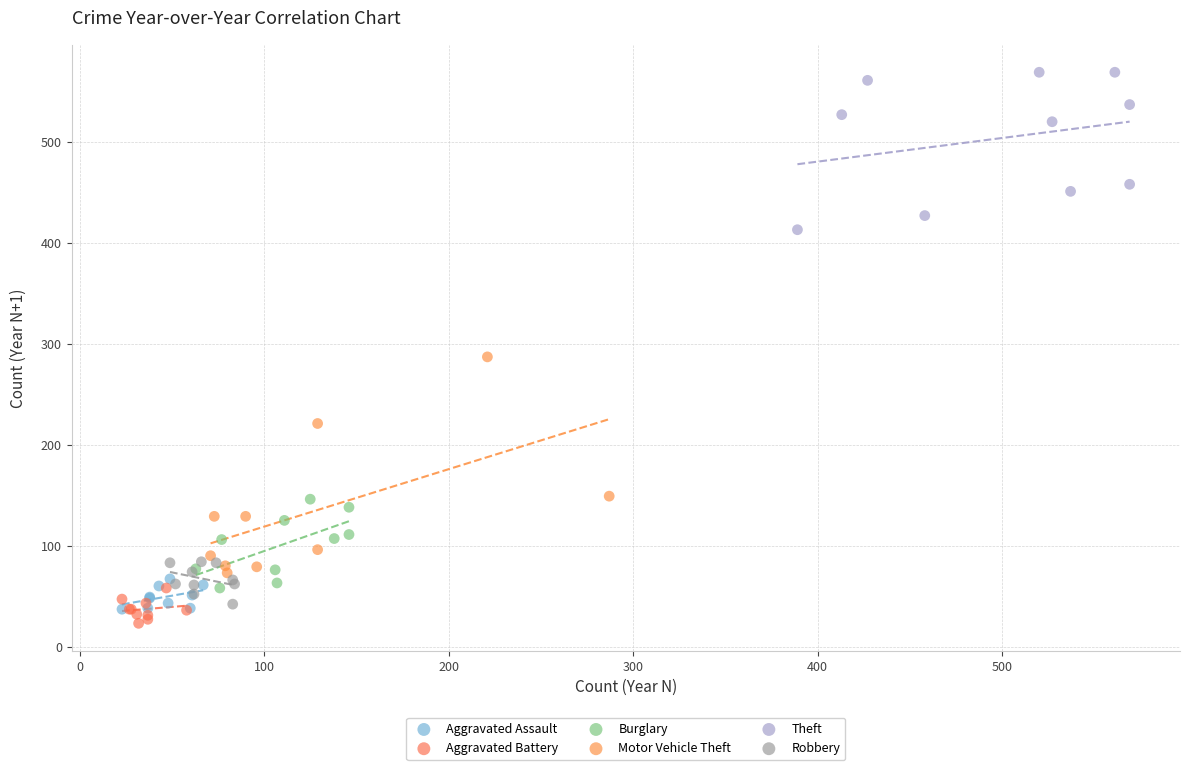

Which series has the largest Y range (max minus min)?

Motor Vehicle Theft